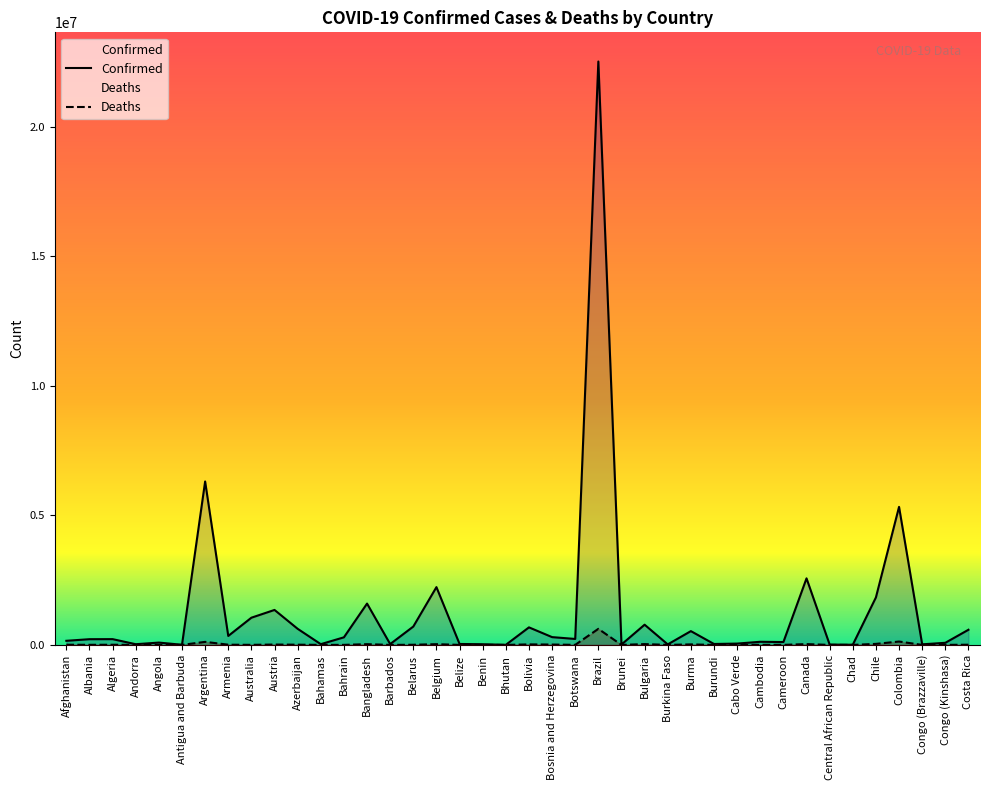

The value of Deaths at Botswana is 2475. True or false?

True